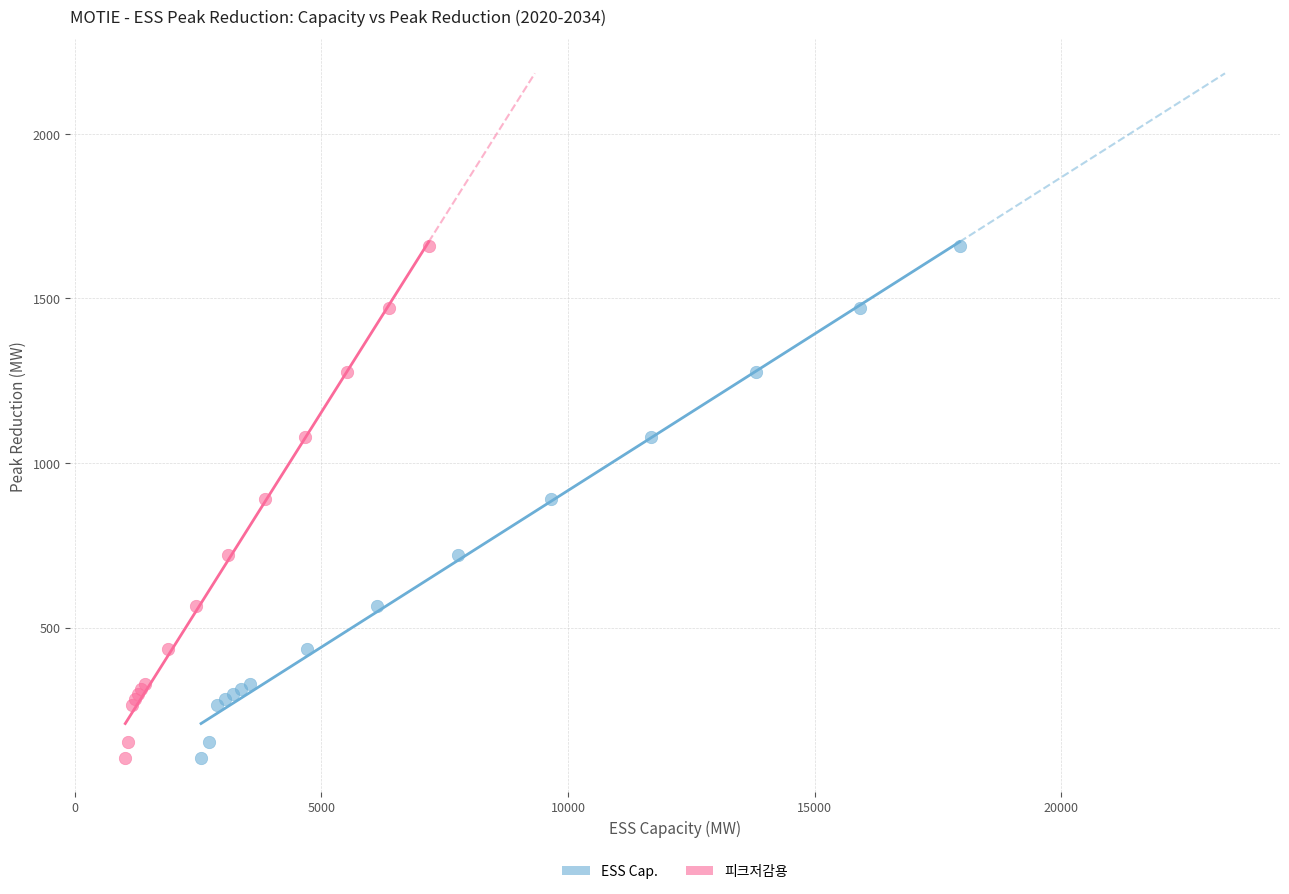

What are all the series names shown in the legend?

ESS Cap., 피크저감용